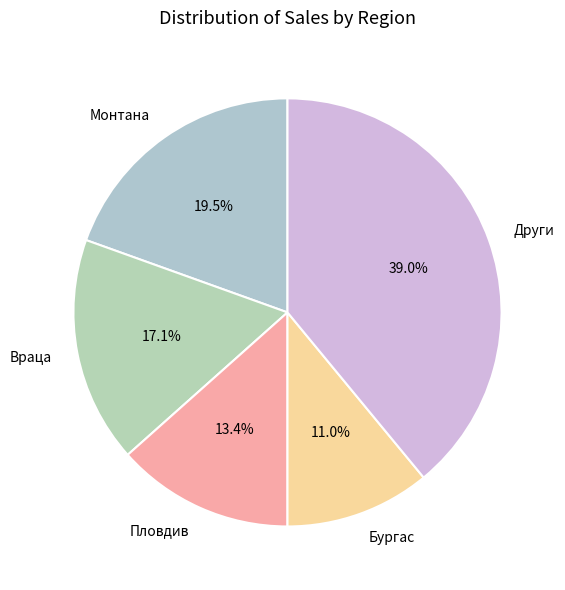

How many segments does this pie chart have?

5